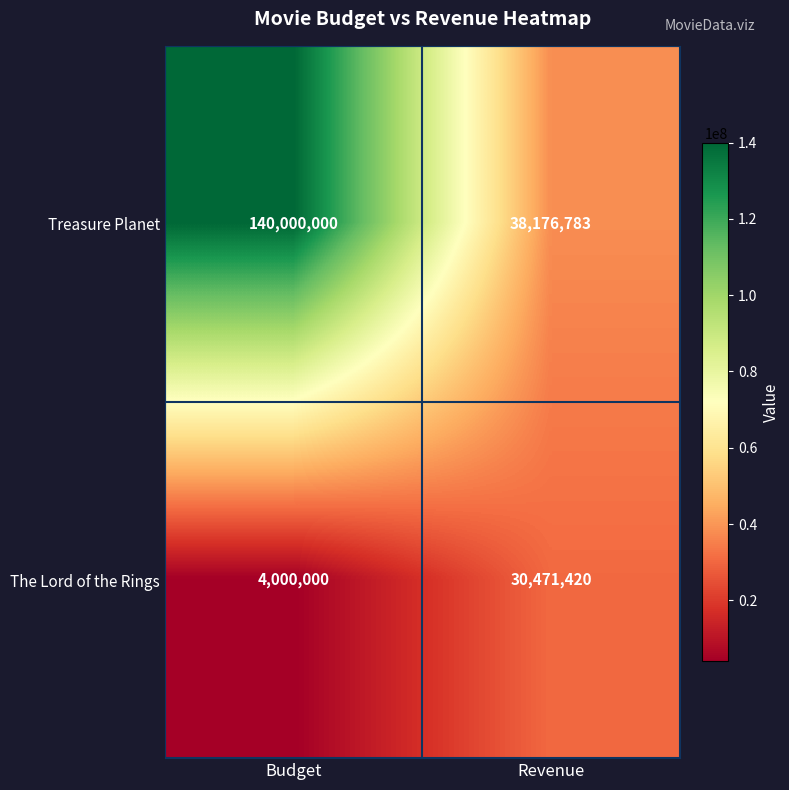

True or false: The Lord of the Rings has a value of 6165411 at Revenue.

False